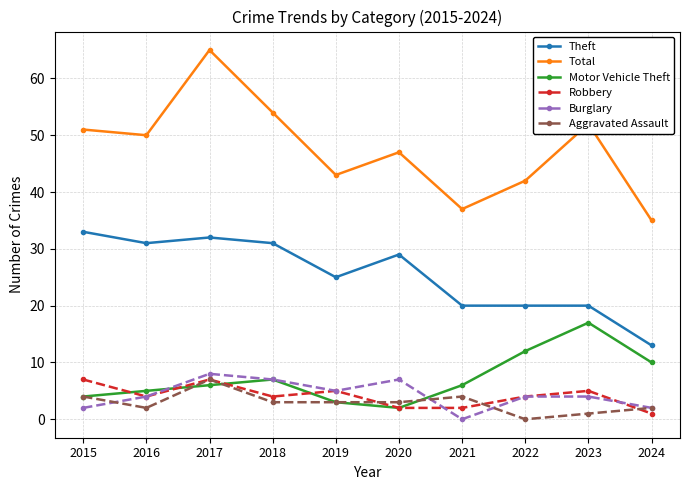

What is the difference between the maximum and minimum values in the Theft series?

20